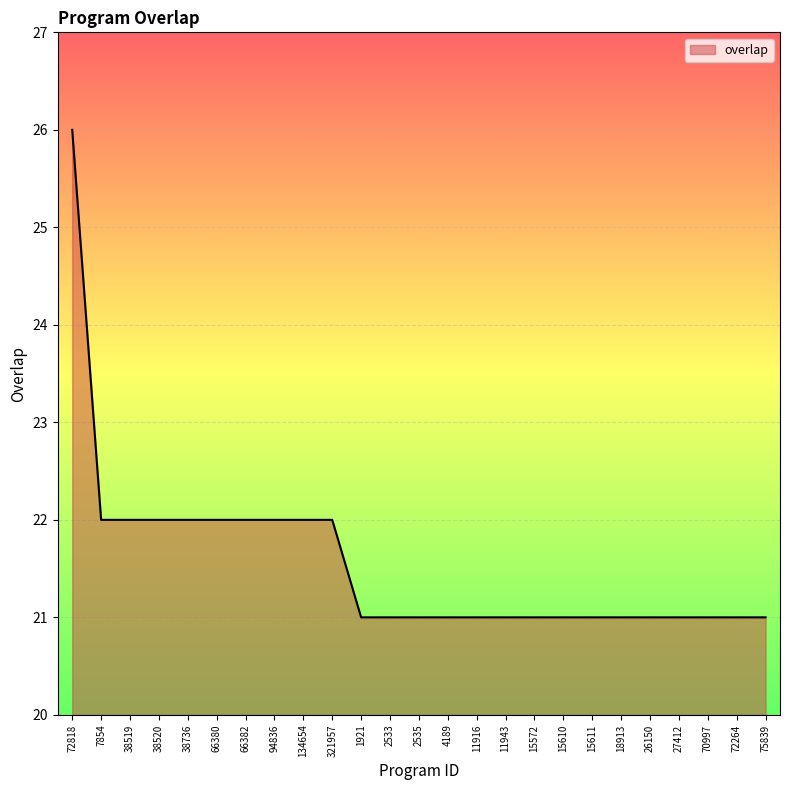

What is the difference between the maximum and minimum values?

5